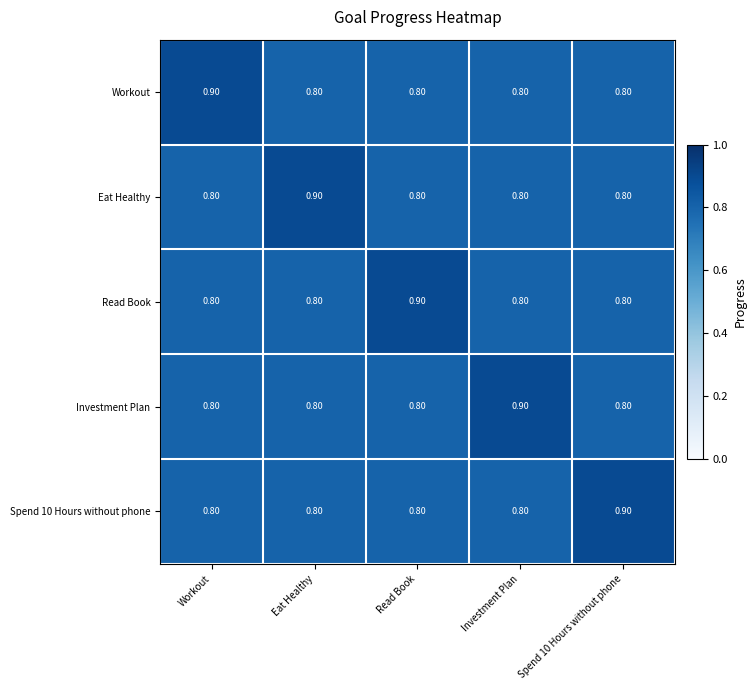

Is the value of Spend 10 Hours without phone at Workout greater than the value of Investment Plan at Investment Plan?

No